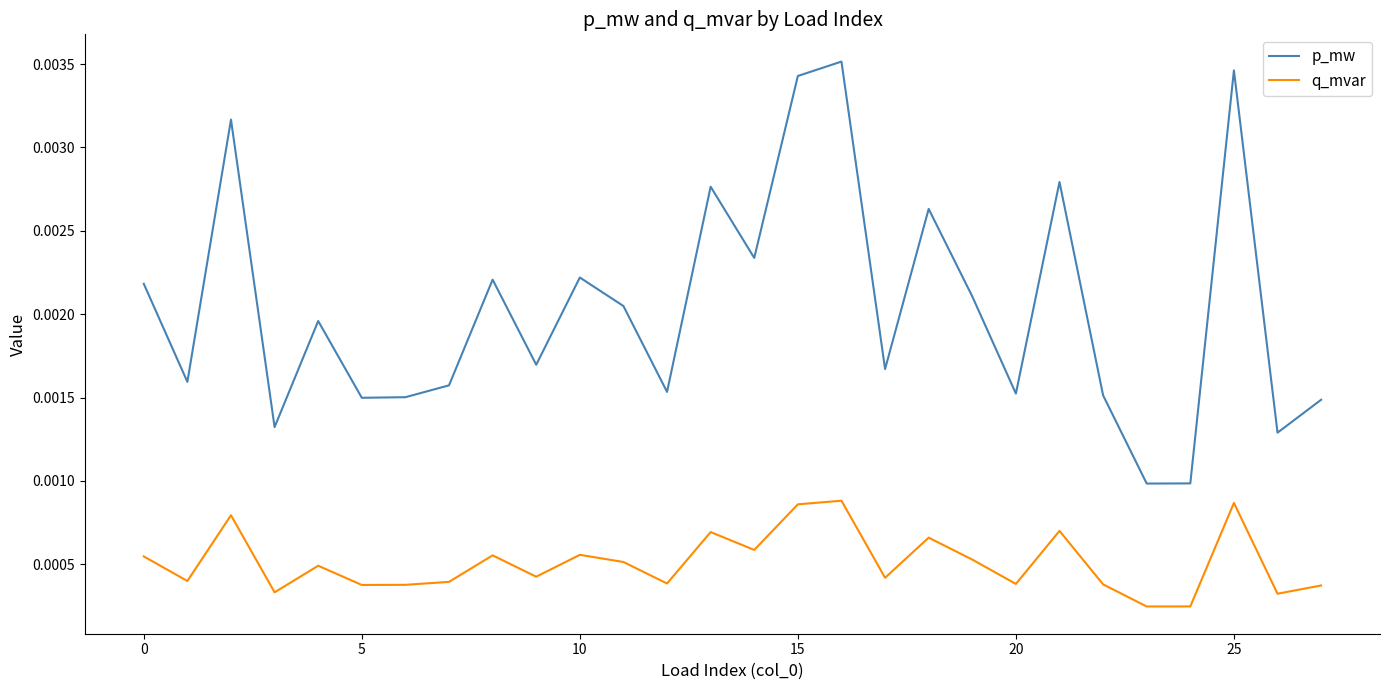

True or false: p_mw has more than 1 points higher than both neighbors.

True